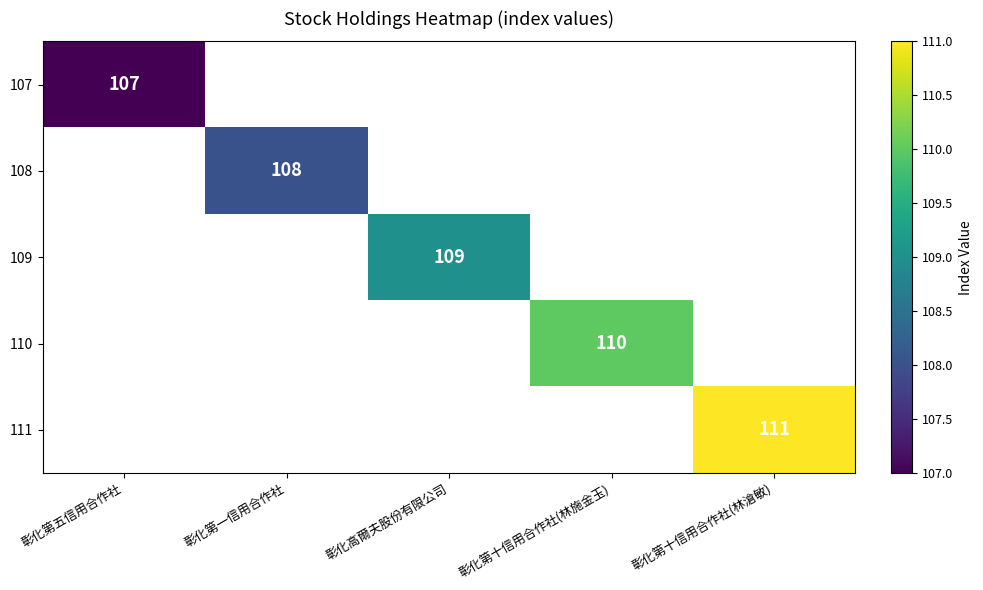

Is the value of 108 at 彰化第一信用合作社 greater than the value of 109 at 彰化高爾夫股份有限公司?

No